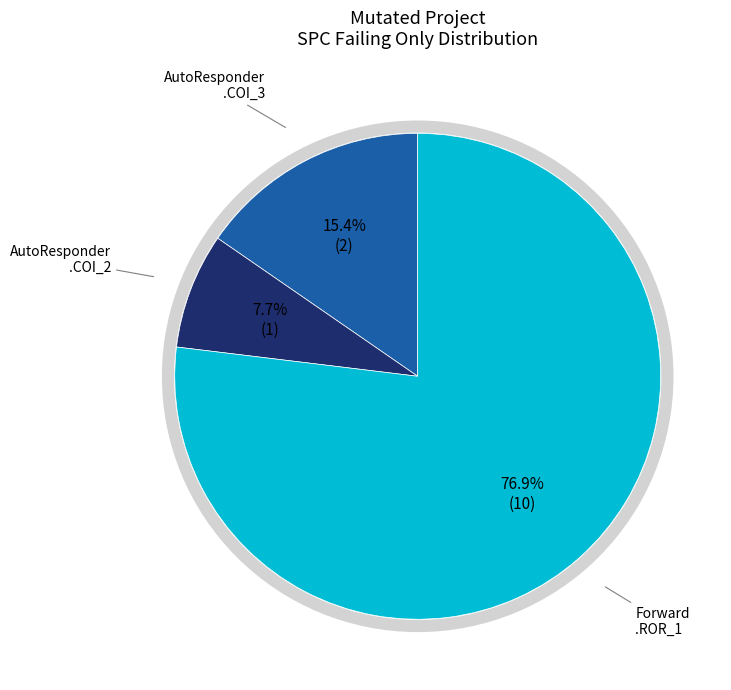

Combined, do AutoResponder.EmailSystem.Client.COI_3 and Forward.EmailSystem.Client.ROR_1 account for over 50%?

Yes